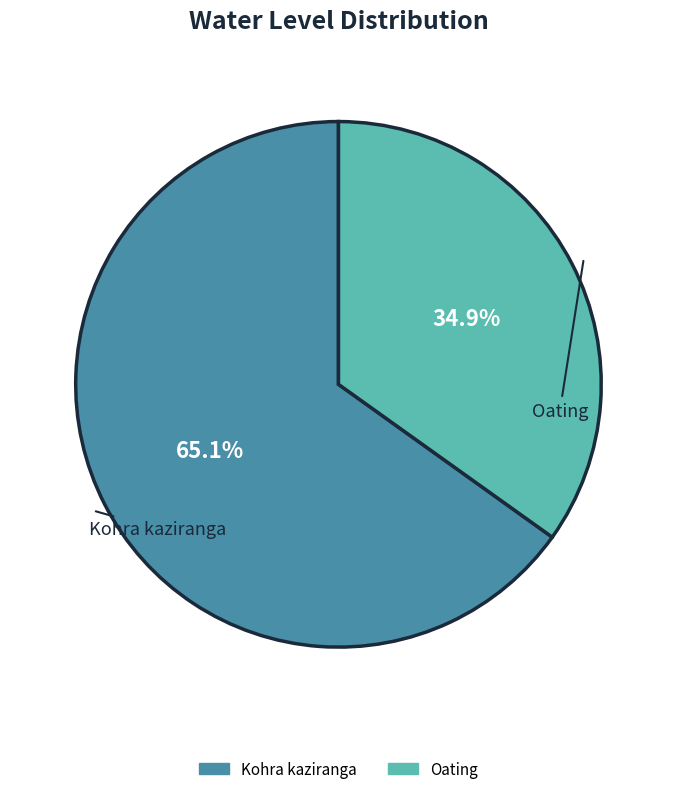

To the nearest percent, what portion does Kohra kaziranga represent?

65%